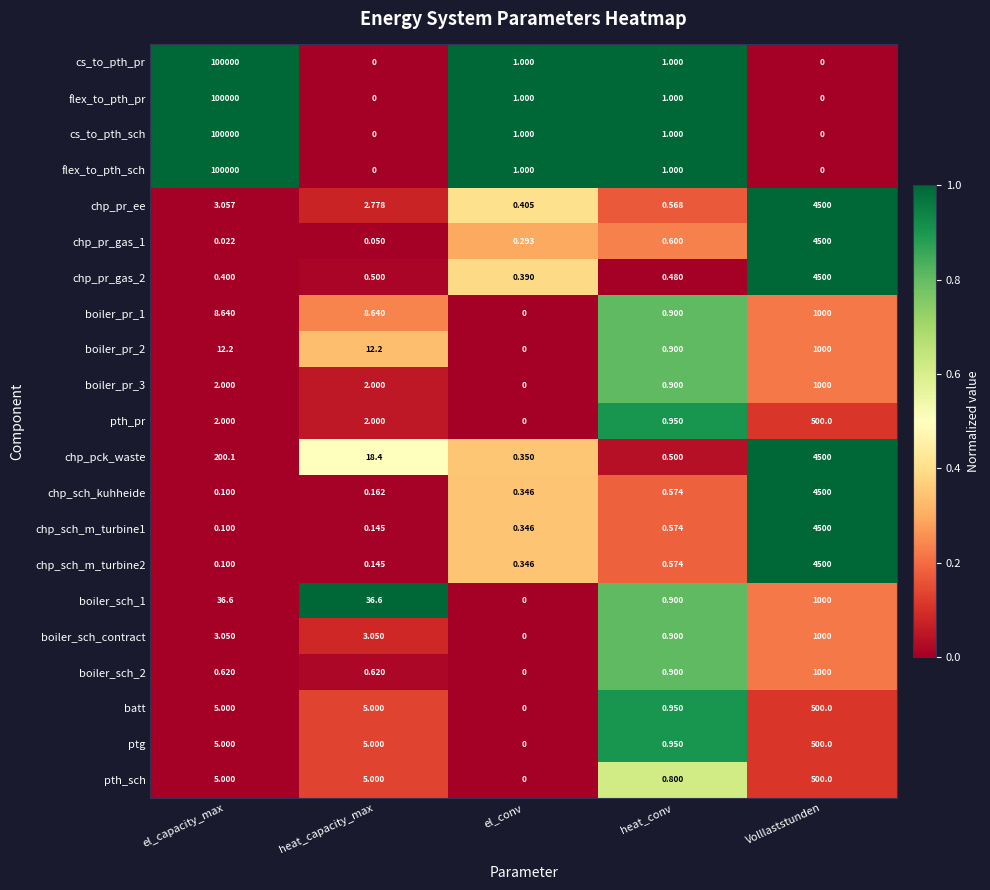

At which category does the chart reach its peak across all series?

el_capacity_max